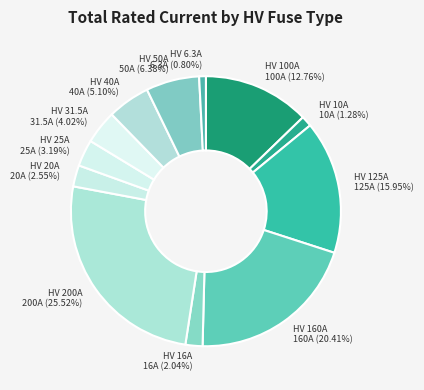

Approximately how many times larger is the value at HV 10A compared to HV 125A?

0.1